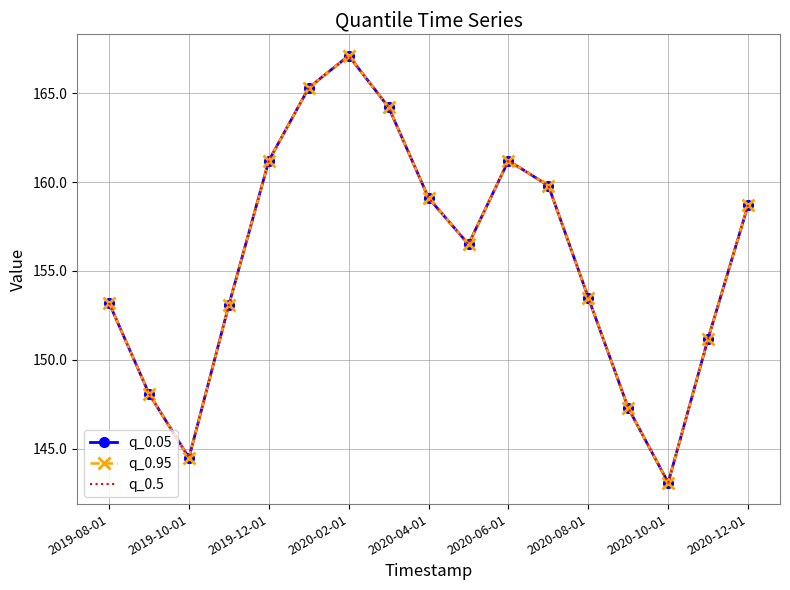

What is the difference between the maximum and minimum values in the q_0.5 series?

24.0